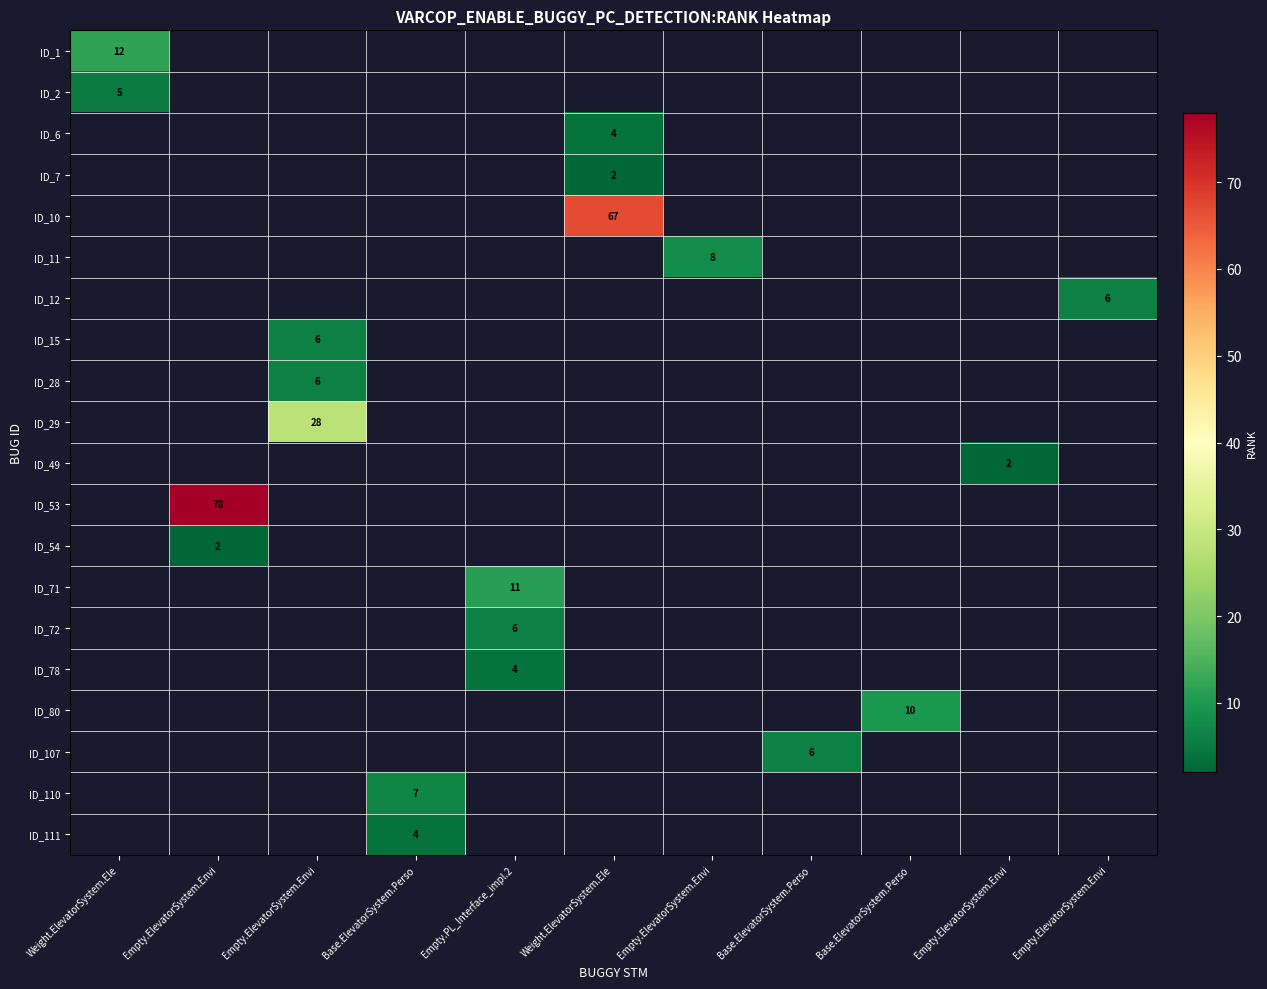

Is it true that ID_53 equals 78.0 at Empty.ElevatorSystem.Envi?

True